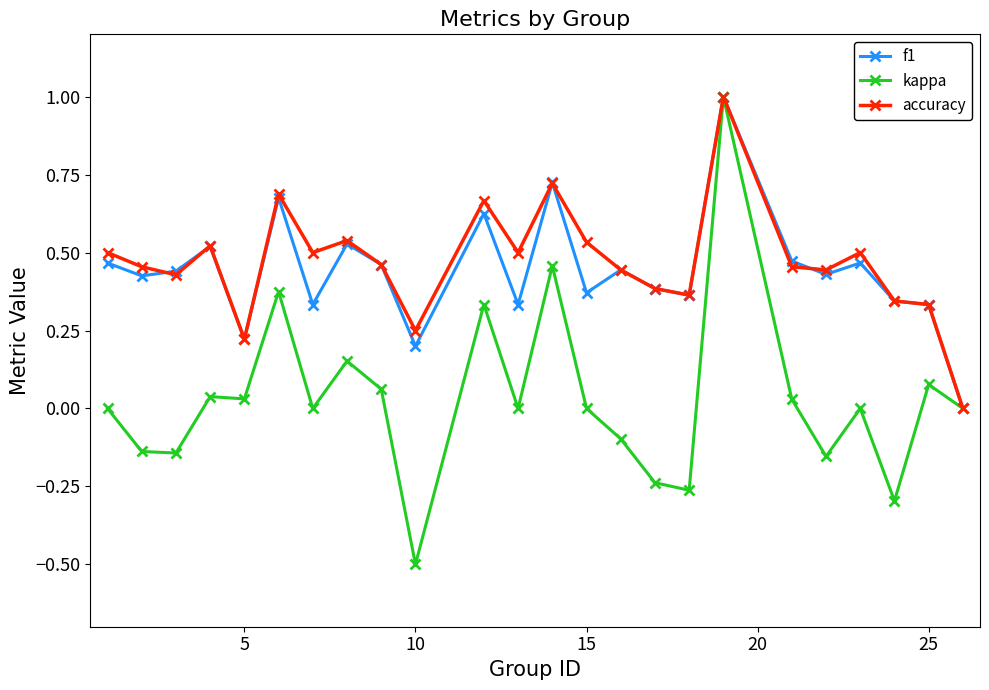

What is the maximum value for f1?

1.0